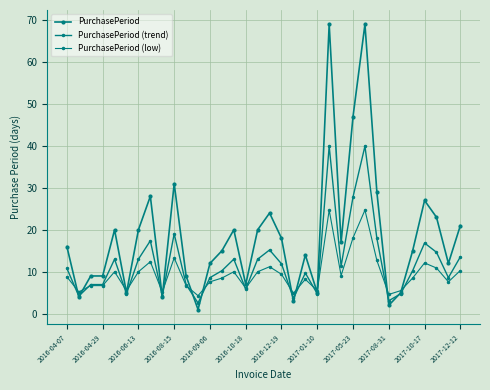

In PurchasePeriod (low), how many points are lower than both neighbors (excluding endpoints)?

10